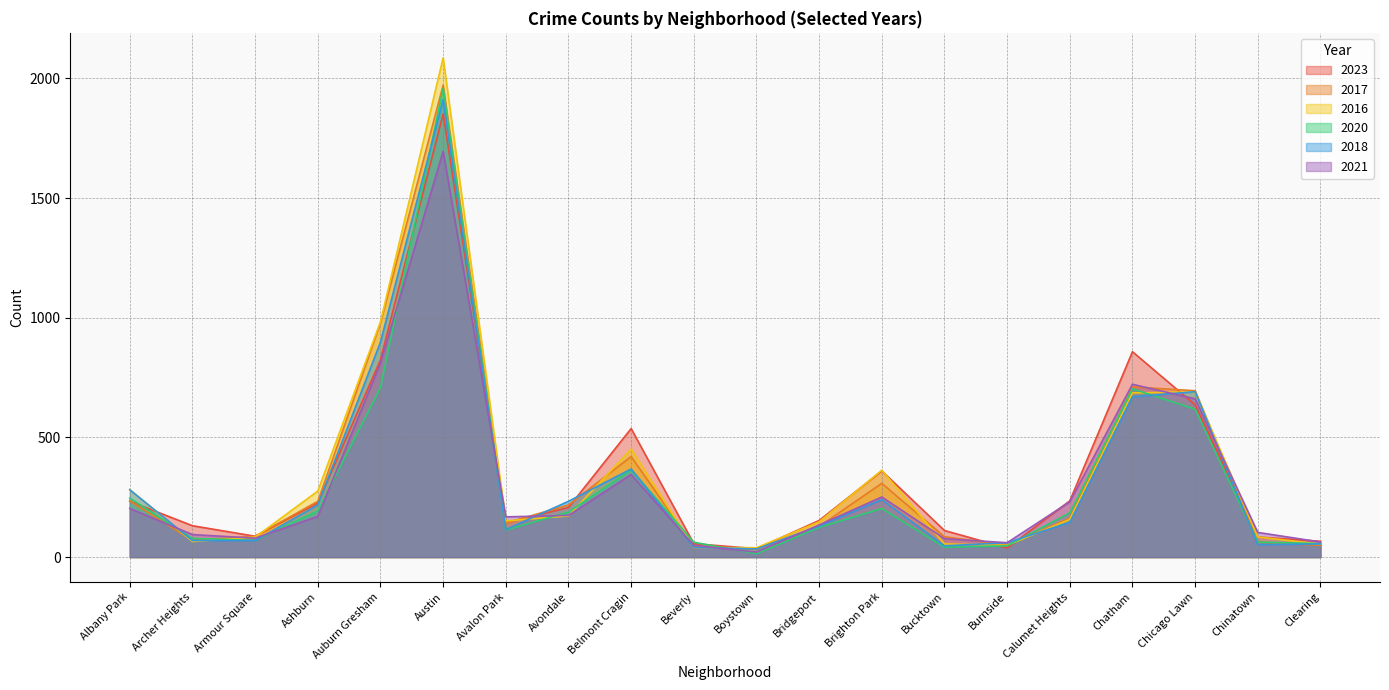

Which series has the largest range (max minus min)?

2016